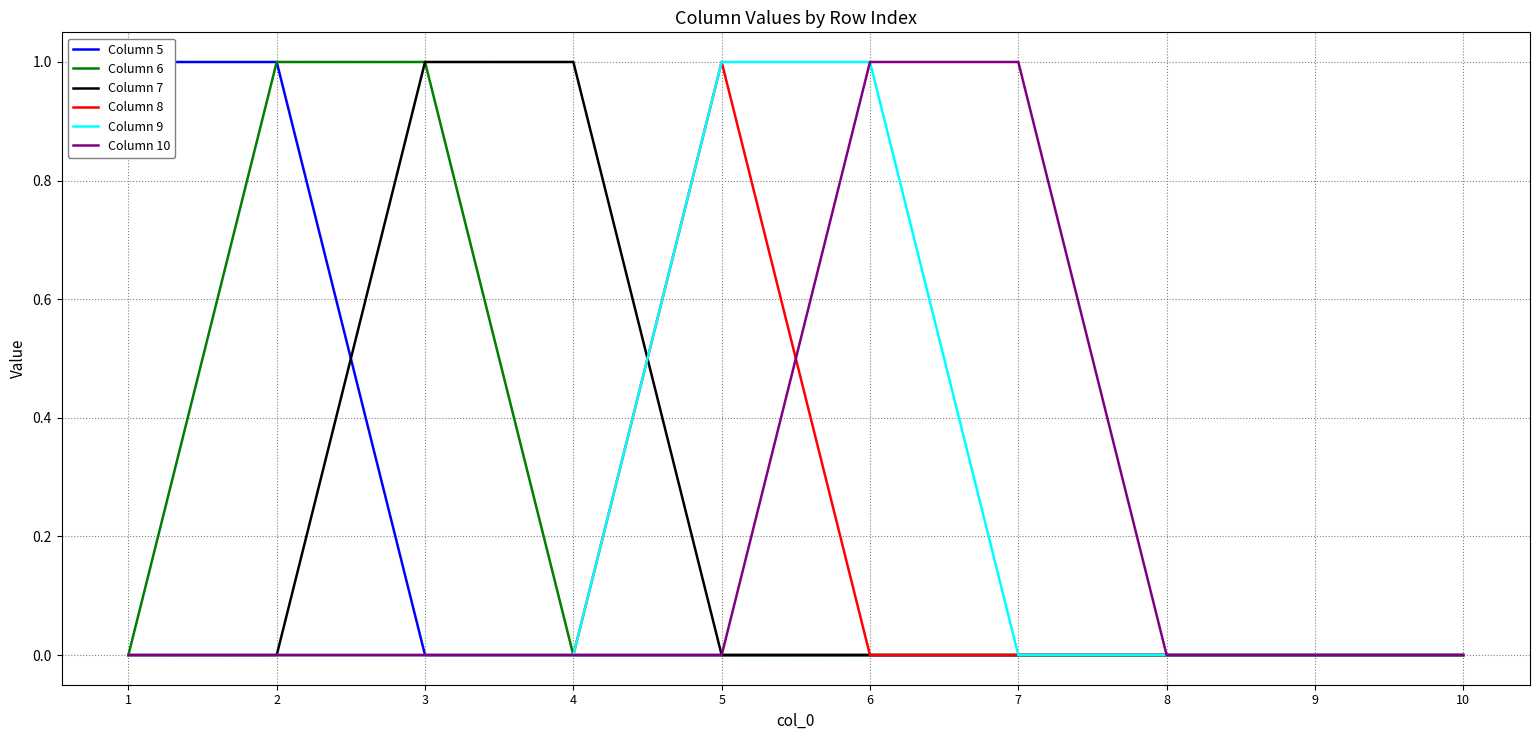

True or false: Column 6 and Column 10 intersect in this chart.

False